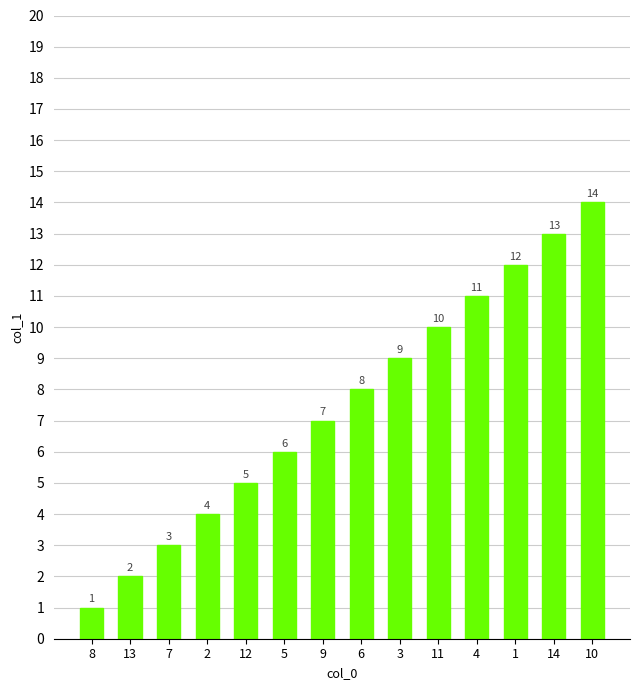

Count the number of data series in this chart.

1